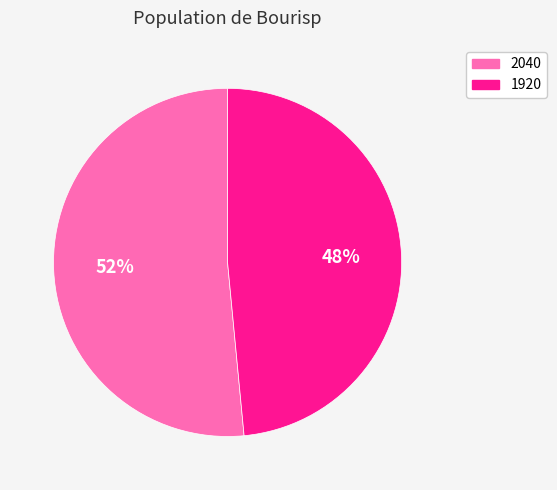

Is it true that 2040 is 64% of the pie?

False